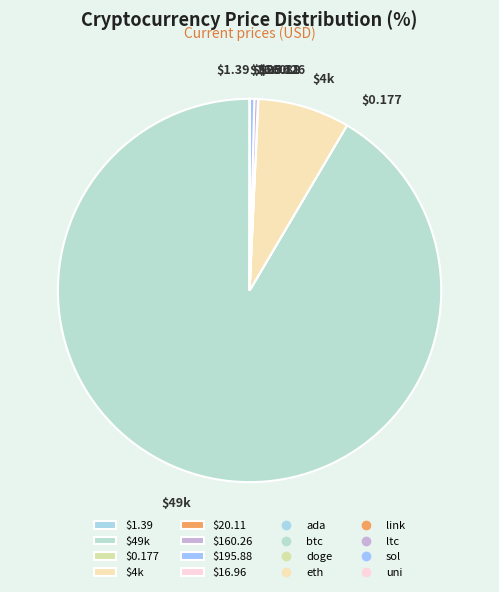

Does any single category account for the majority?

Yes